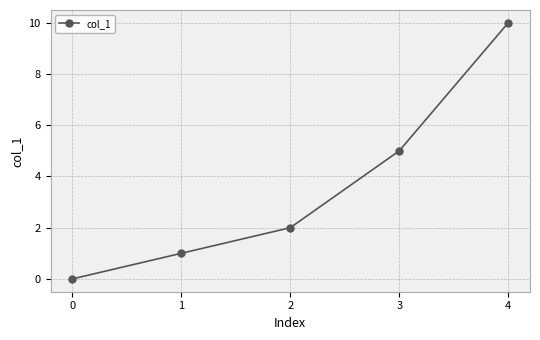

At which label is the value closest to 5?

3